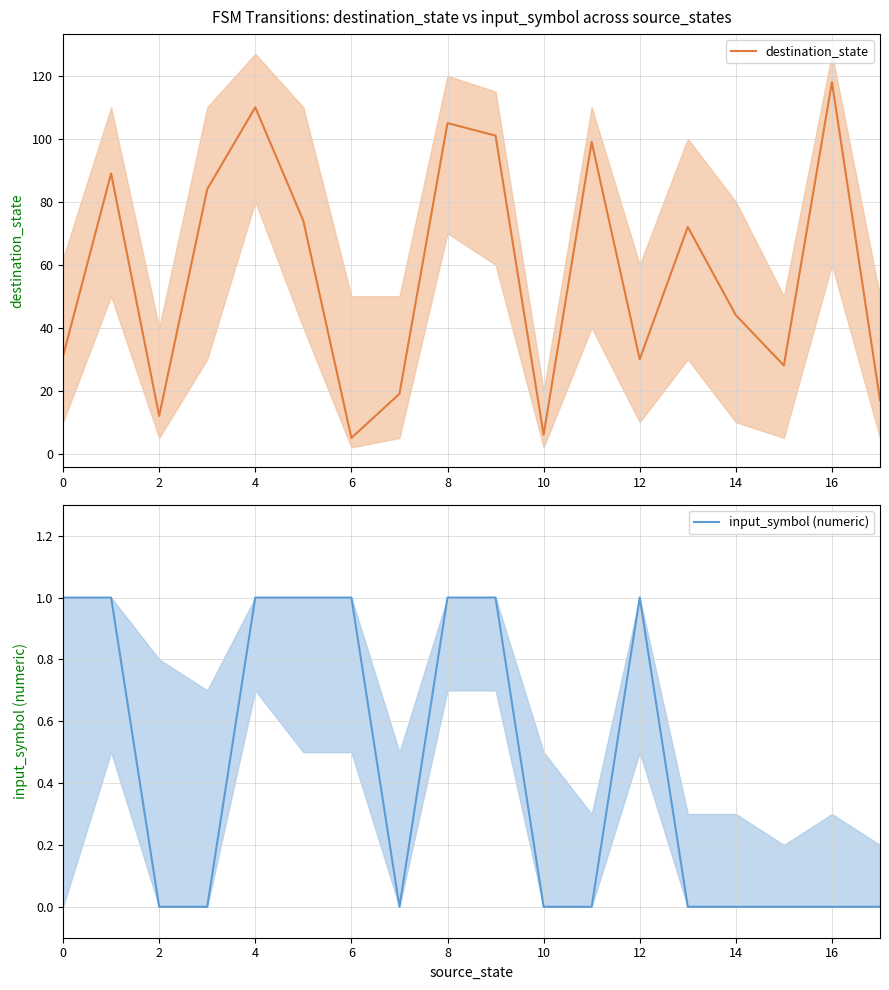

Where is the first local maximum for input_symbol (numeric)?

12